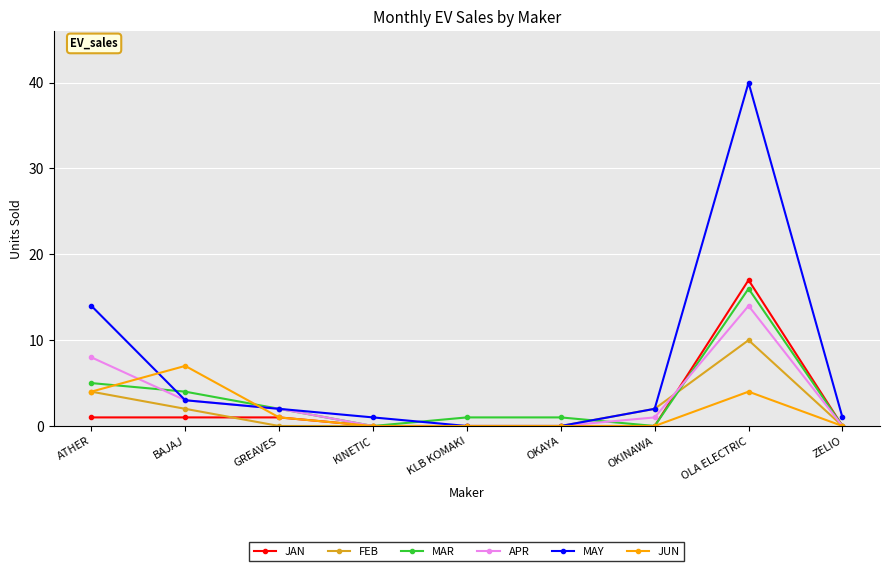

Reading left to right, what are all the values shown in this chart?

JAN: ATHER=1	BAJAJ=1	GREAVES=1	KINETIC=0	KLB KOMAKI=0	OKAYA=0	OKINAWA=0	OLA ELECTRIC=17	ZELIO=0
FEB: ATHER=4	BAJAJ=2	GREAVES=0	KINETIC=0	KLB KOMAKI=0	OKAYA=0	OKINAWA=2	OLA ELECTRIC=10	ZELIO=0
MAR: ATHER=5	BAJAJ=4	GREAVES=2	KINETIC=0	KLB KOMAKI=1	OKAYA=1	OKINAWA=0	OLA ELECTRIC=16	ZELIO=0
APR: ATHER=8	BAJAJ=3	GREAVES=2	KINETIC=0	KLB KOMAKI=0	OKAYA=0	OKINAWA=1	OLA ELECTRIC=14	ZELIO=0
MAY: ATHER=14	BAJAJ=3	GREAVES=2	KINETIC=1	KLB KOMAKI=0	OKAYA=0	OKINAWA=2	OLA ELECTRIC=40	ZELIO=1
JUN: ATHER=4	BAJAJ=7	GREAVES=1	KINETIC=0	KLB KOMAKI=0	OKAYA=0	OKINAWA=0	OLA ELECTRIC=4	ZELIO=0